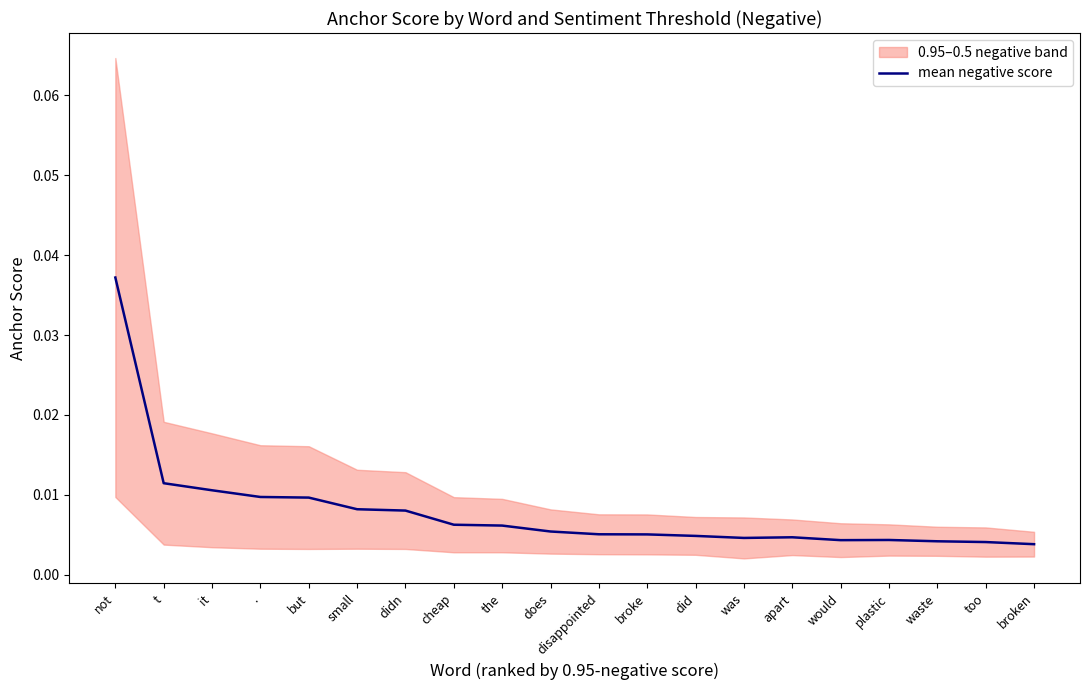

At which category does the data reach its first local valley?

was